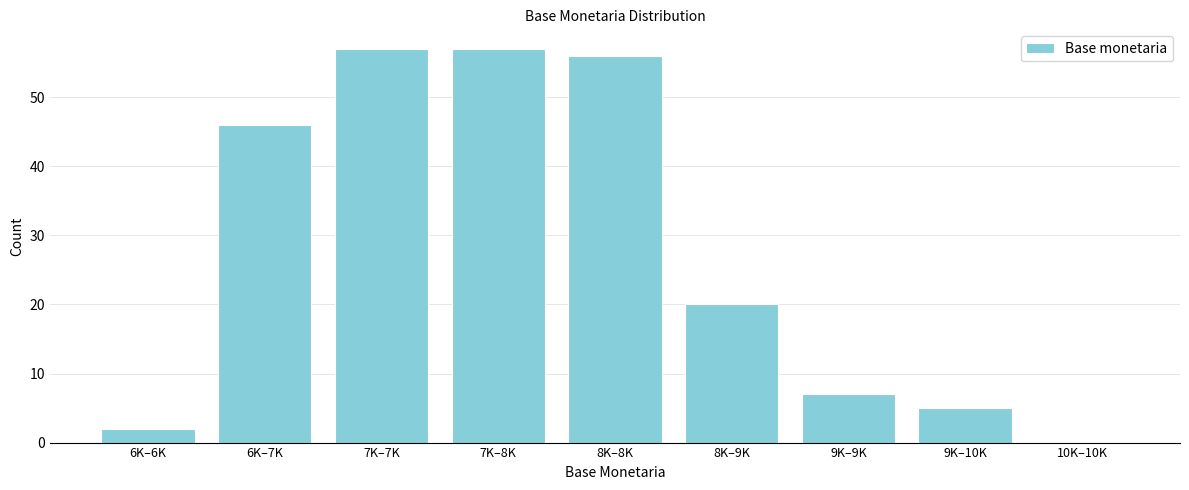

Reading left to right, what are all the values shown in this chart?

6K–6K=2	6K–7K=46	7K–7K=57	7K–8K=57	8K–8K=56	8K–9K=20	9K–9K=7	9K–10K=5	10K–10K=0